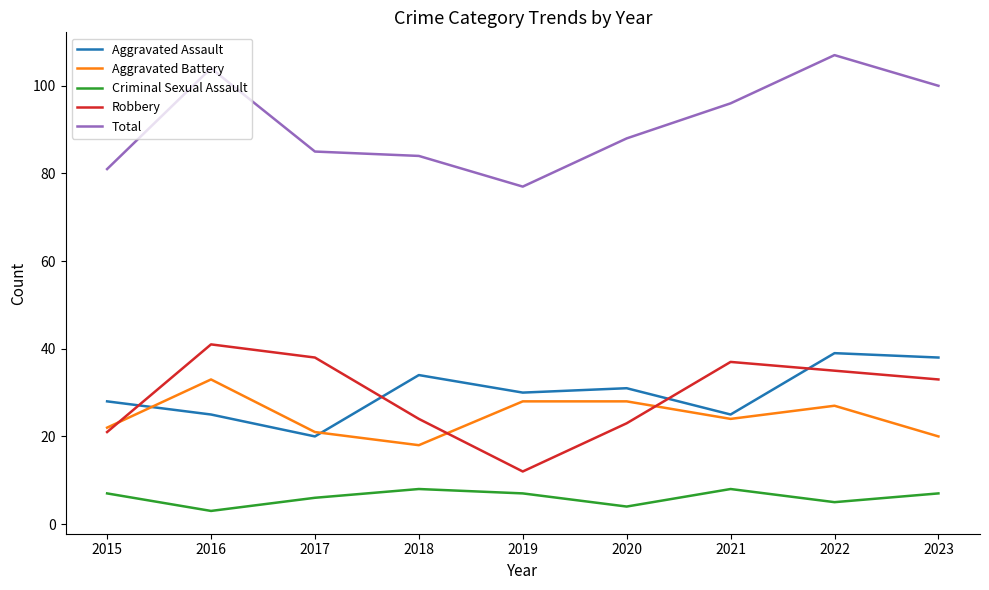

At which label does Total reach its minimum?

2019